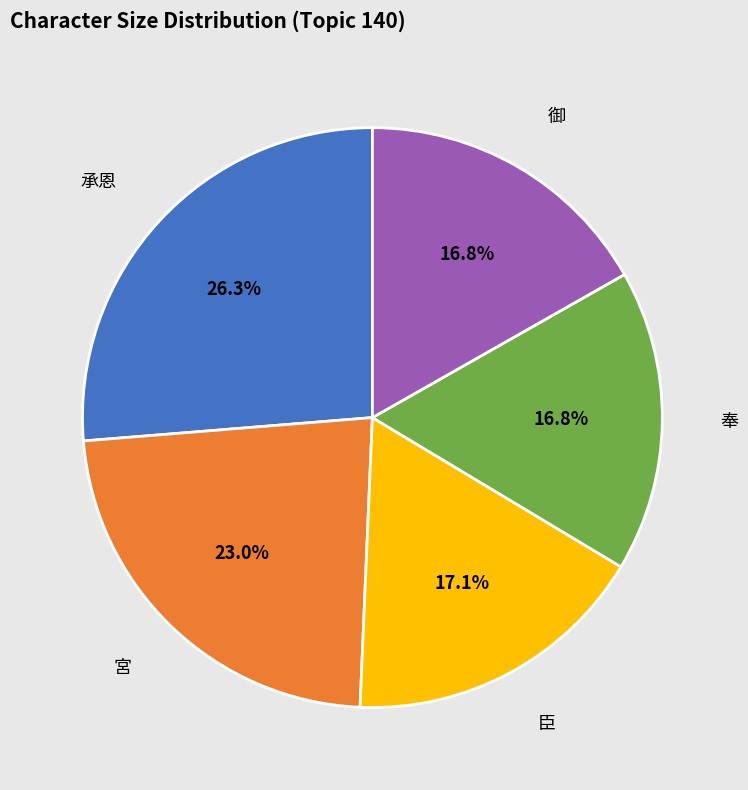

Which category has the biggest portion of the pie?

承恩